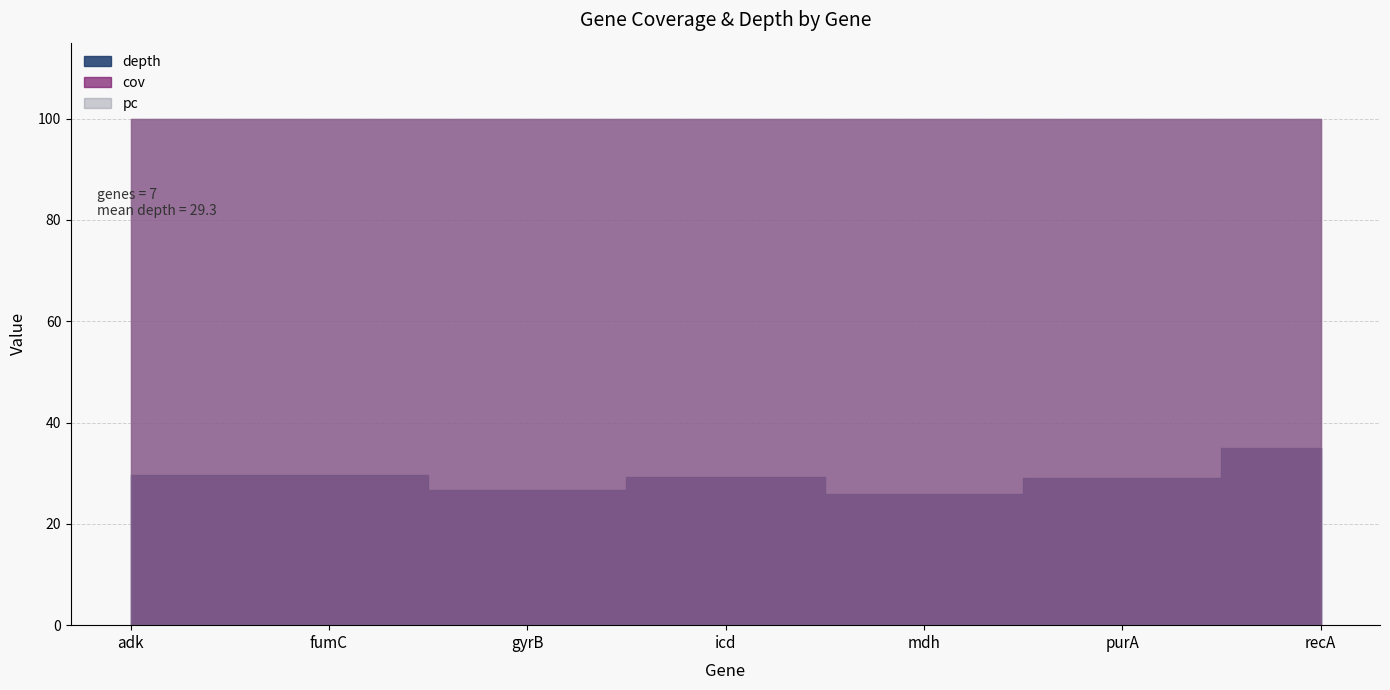

What is the label of the 3rd point from the right?

mdh